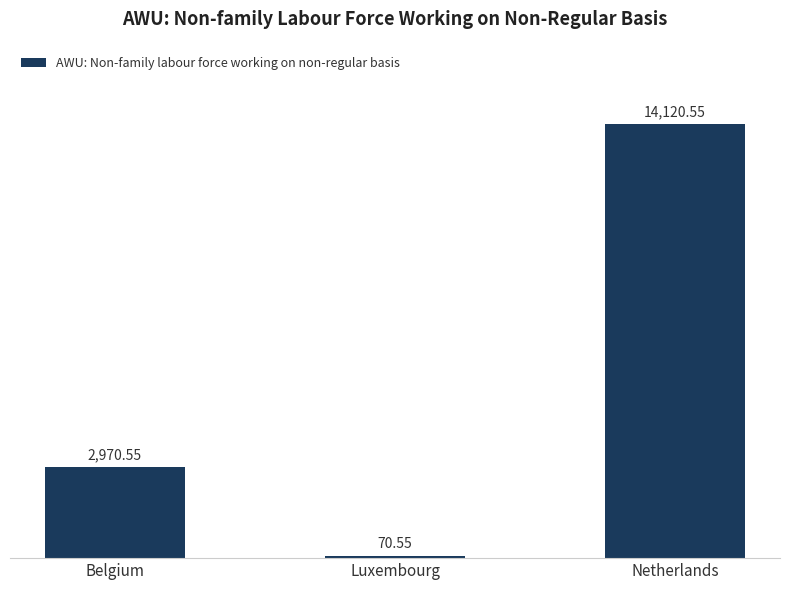

List the labels in order of value, largest first.

Netherlands, Belgium, Luxembourg